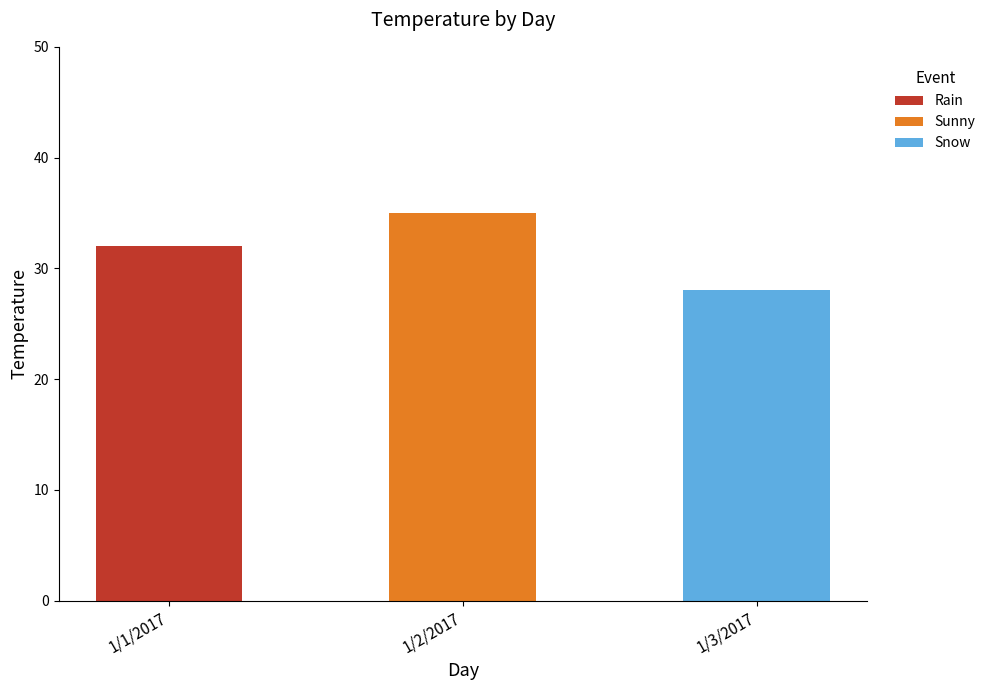

What is the sum of the Rain values at 1/2/2017 and 1/1/2017?

32